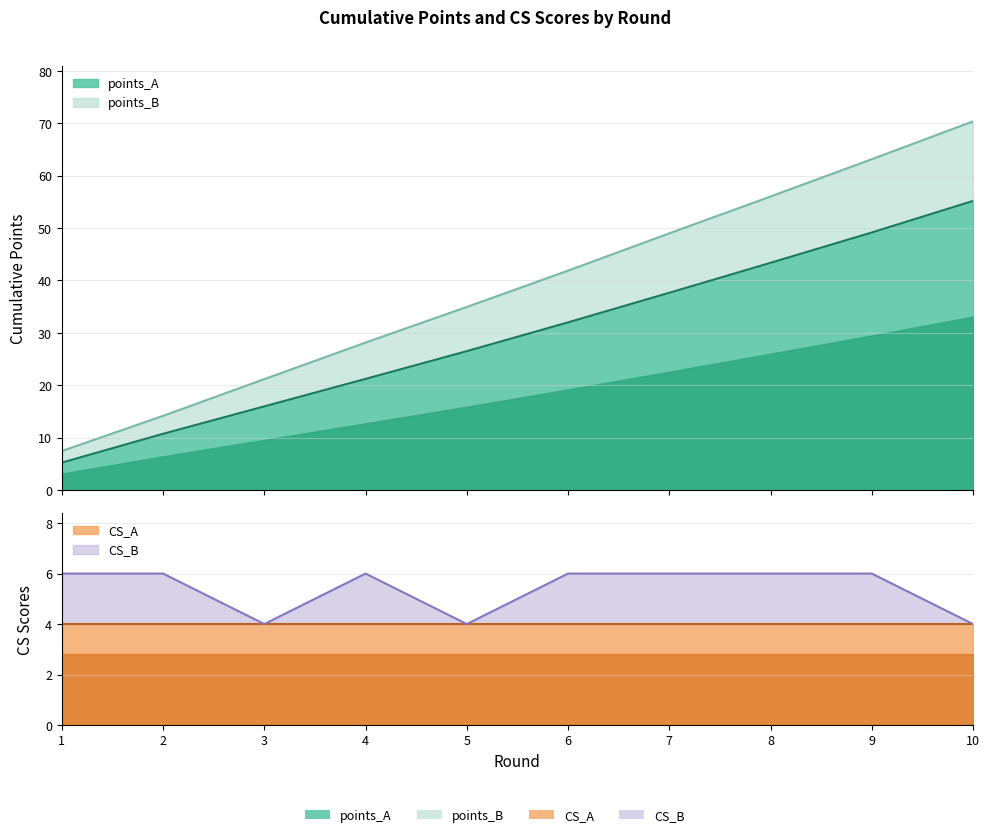

True or false: points_B has a value of 34.9 at 5.

True